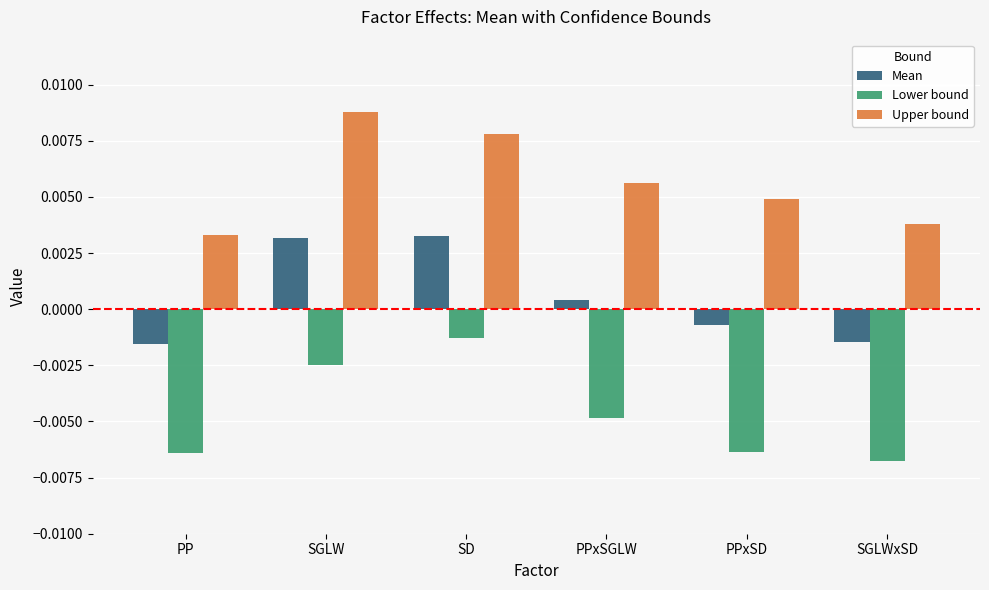

At how many categories does at least one series exceed 0?

6